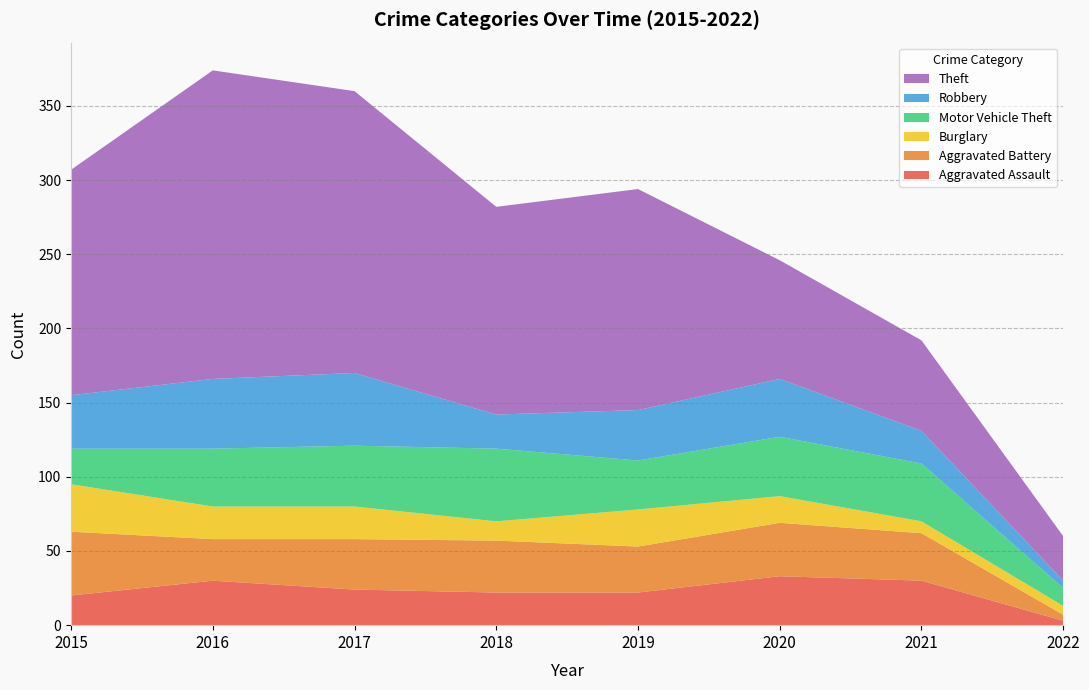

Reading left to right, extract all data points from this chart.

Aggravated Assault: 20	30	24	22	22	33	30	3
Aggravated Battery: 43	28	34	35	31	36	32	4
Burglary: 32	22	22	13	25	18	8	6
Motor Vehicle Theft: 24	39	41	49	33	40	39	12
Robbery: 36	47	49	23	34	39	22	5
Theft: 152	208	190	140	149	80	61	30